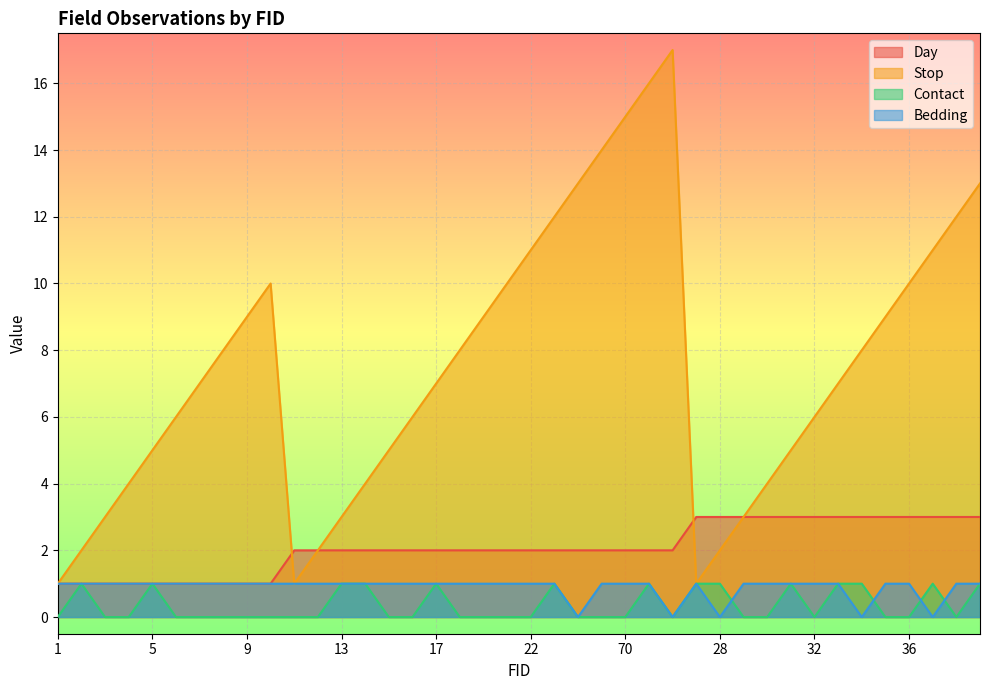

Which series has the largest total across all categories?

Stop